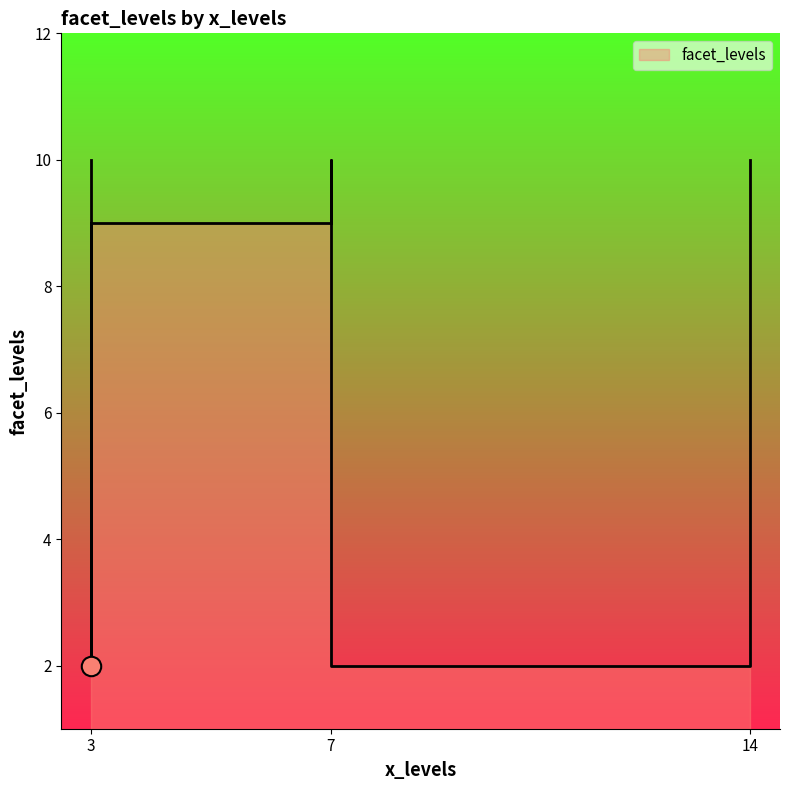

How many data points are less than 9?

3